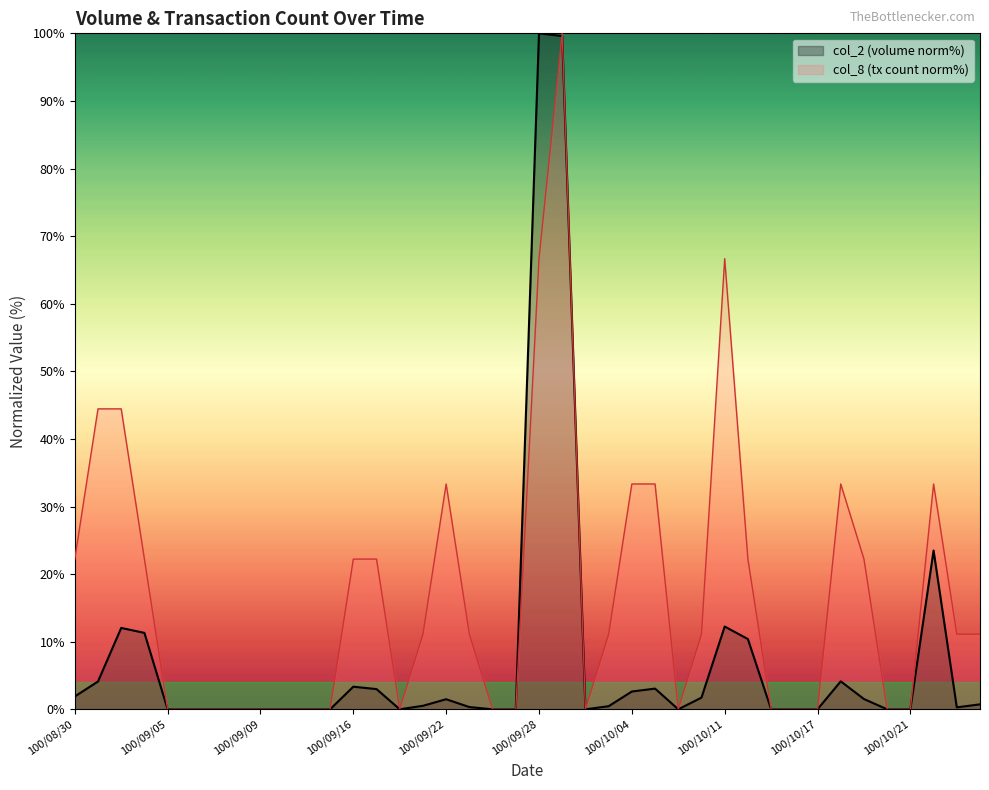

The value of col_8 at 100/10/19 is 22.2. True or false?

True